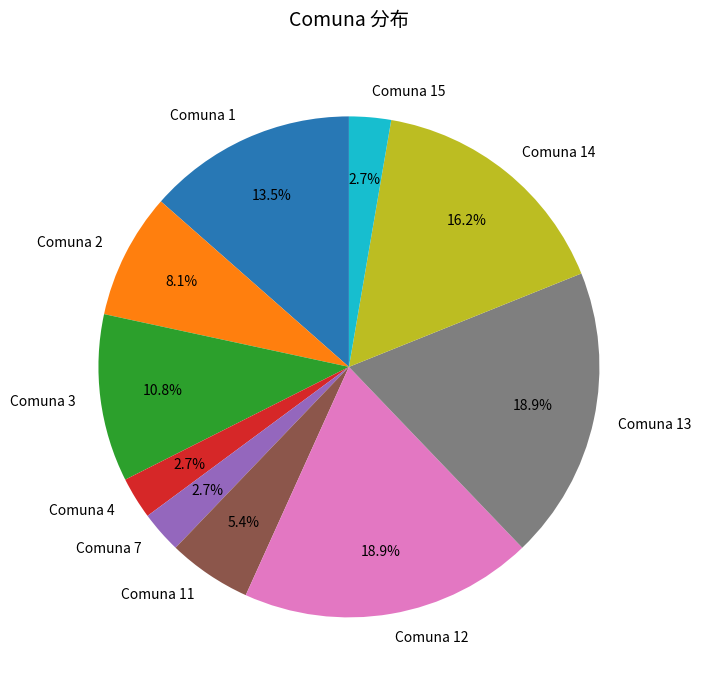

Is there a majority slice in this chart?

No